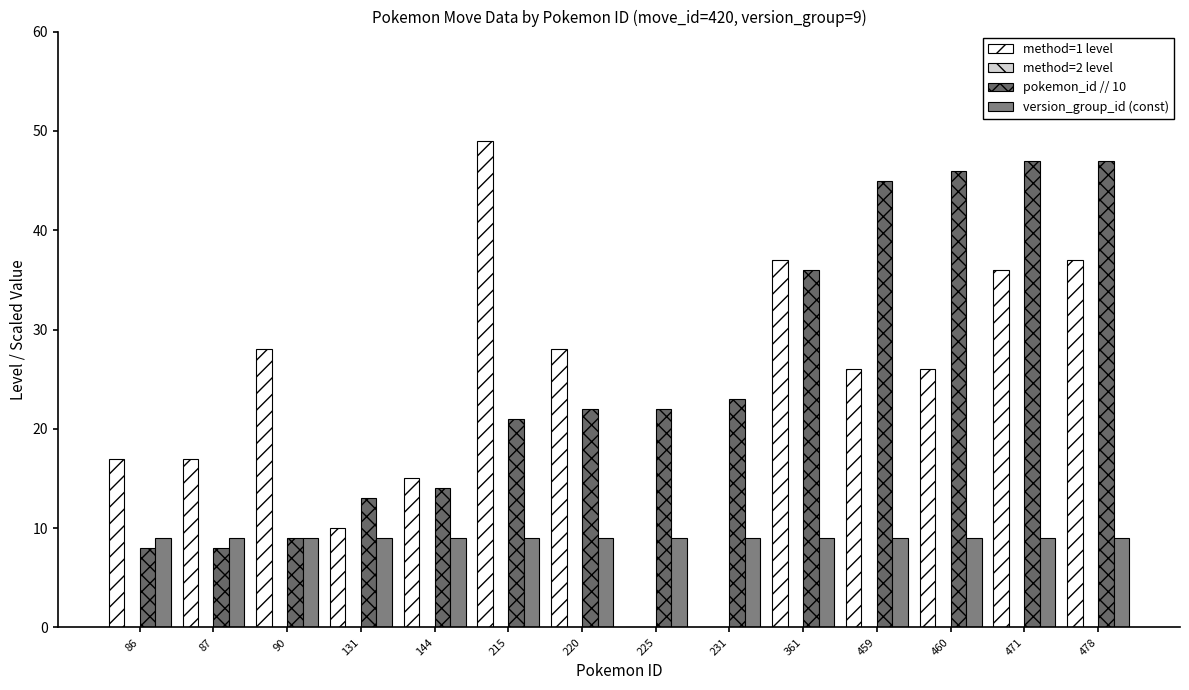

Rank the series at 361 from highest to lowest value.

method=1 level, pokemon_id // 10, version_group_id (const), method=2 level